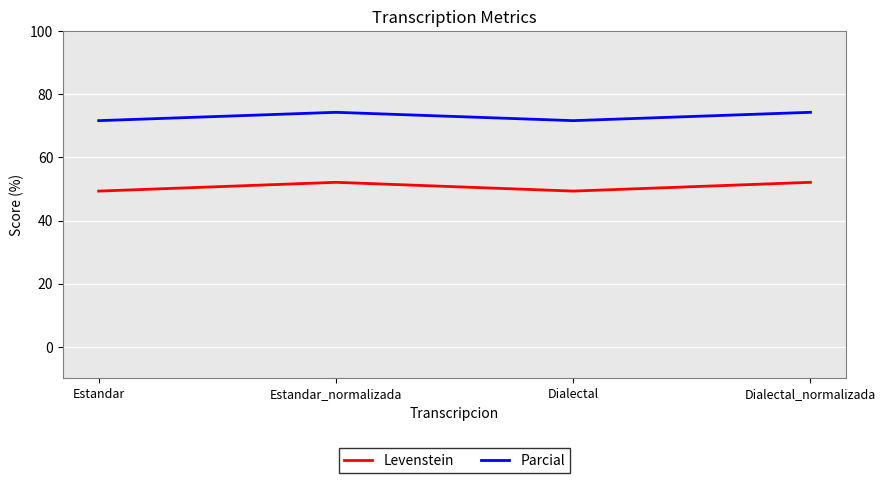

How many lines are shown in the chart?

2